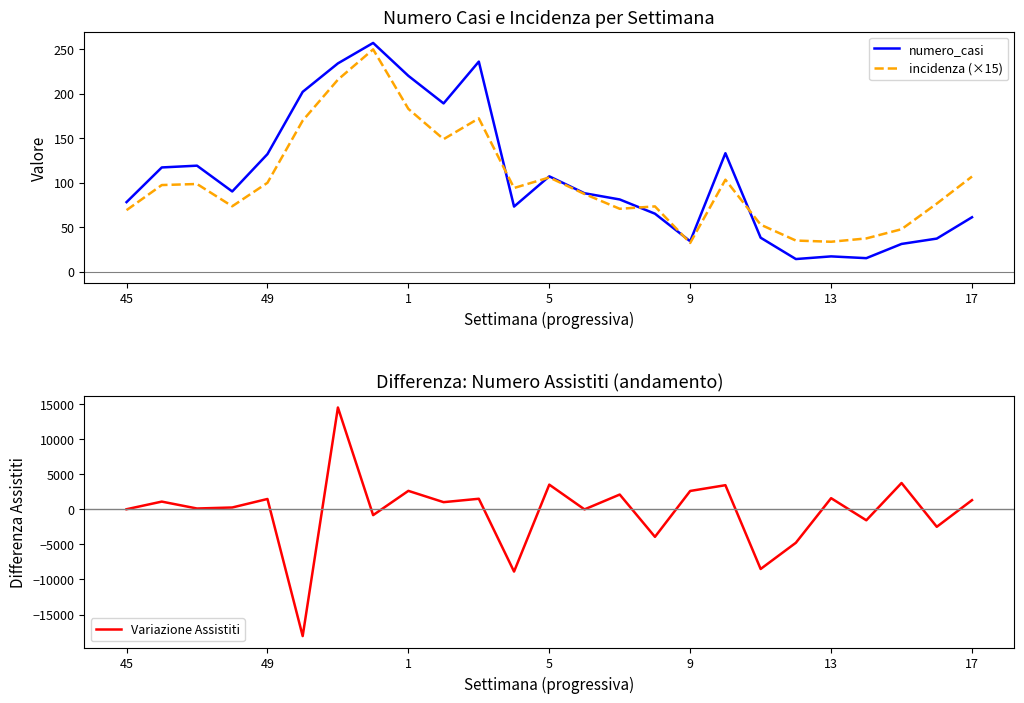

List the series in order of their peak value, lowest first.

incidenza (×15), numero_casi, Variazione Assistiti